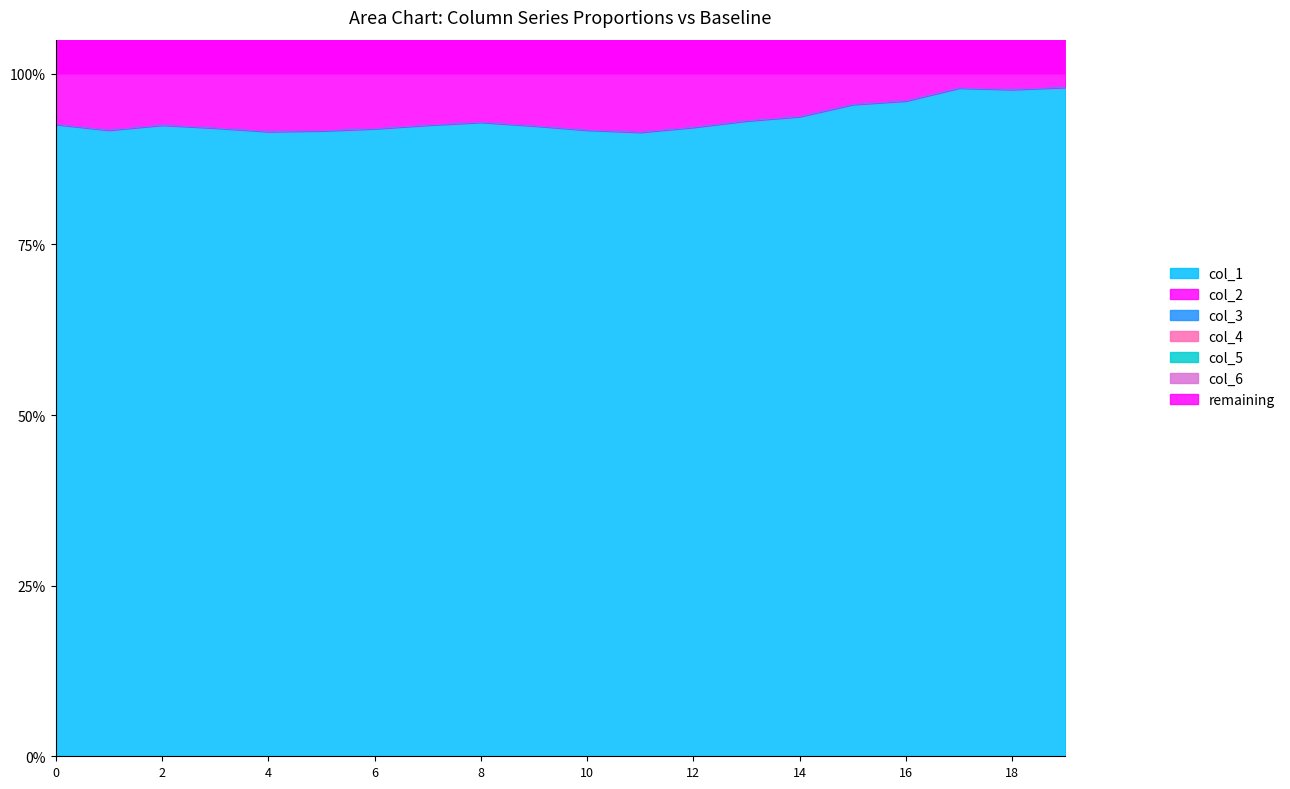

Count the number of categories in the chart.

20